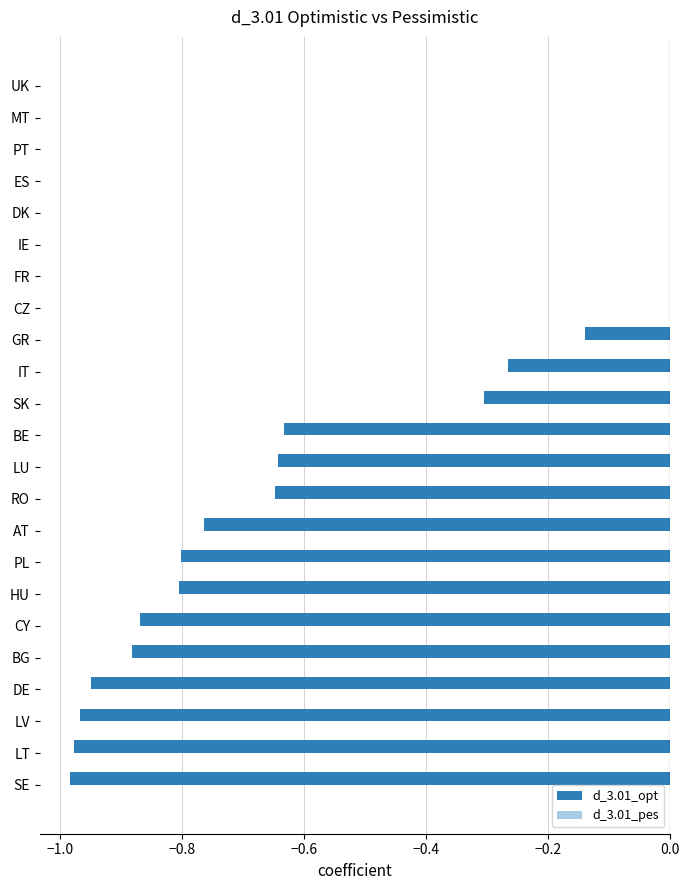

What is the sum of the values at CY and LV?

-1.8